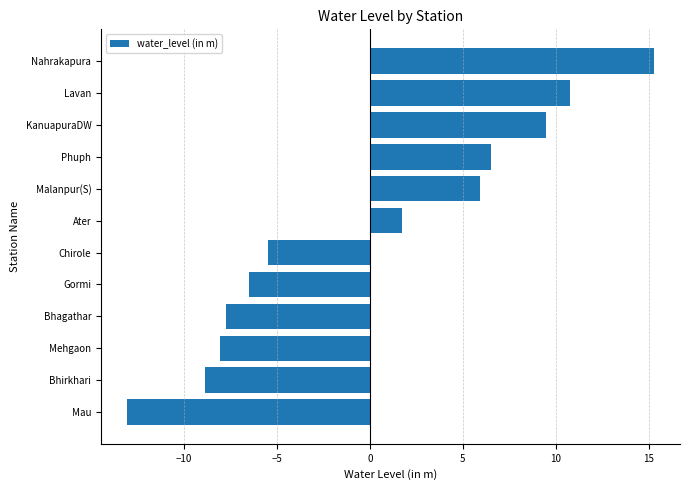

How many distinct data groups are displayed?

1